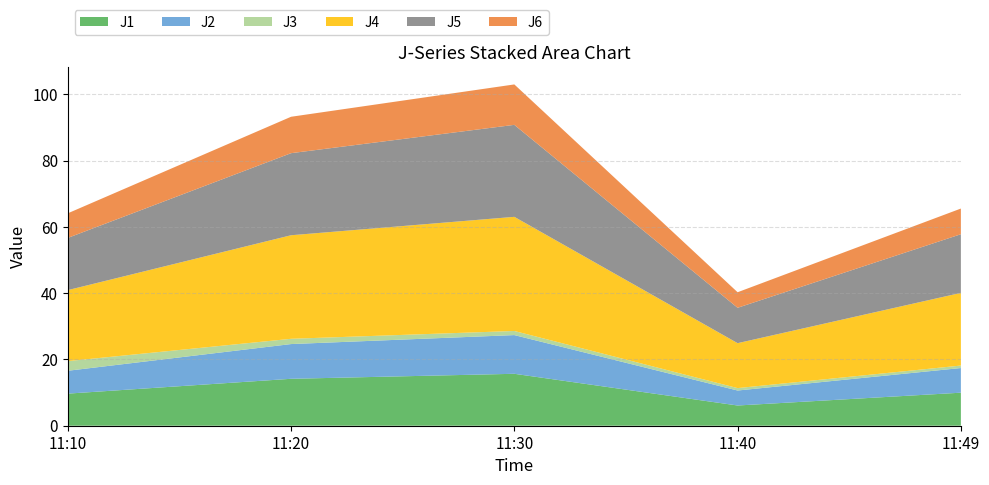

Reading left to right, extract all data points from this chart.

J1: 9.7	14.2	15.7	6.1	10.0
J2: 6.9	10.5	11.7	4.5	7.4
J3: 2.9	1.6	1.2	0.7	0.8
J4: 21.4	31.3	34.4	13.6	21.9
J5: 15.8	24.8	27.8	10.7	17.7
J6: 7.4	11.0	12.2	4.7	7.8